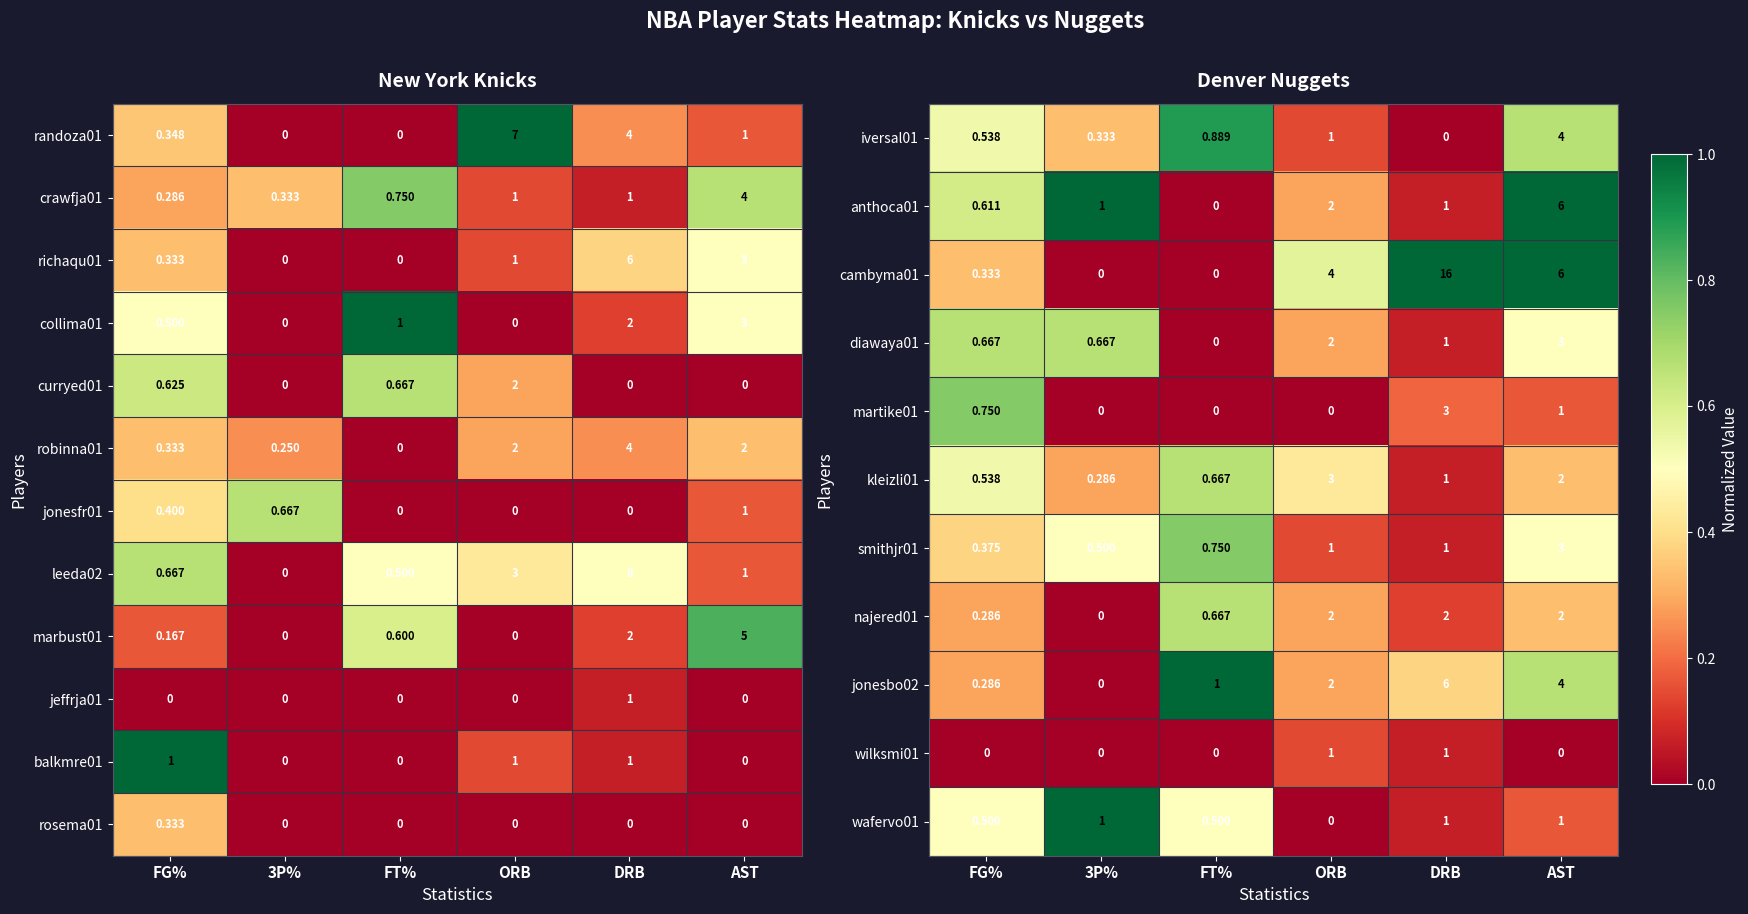

Which category has the highest value in the richaqu01 series?

DRB